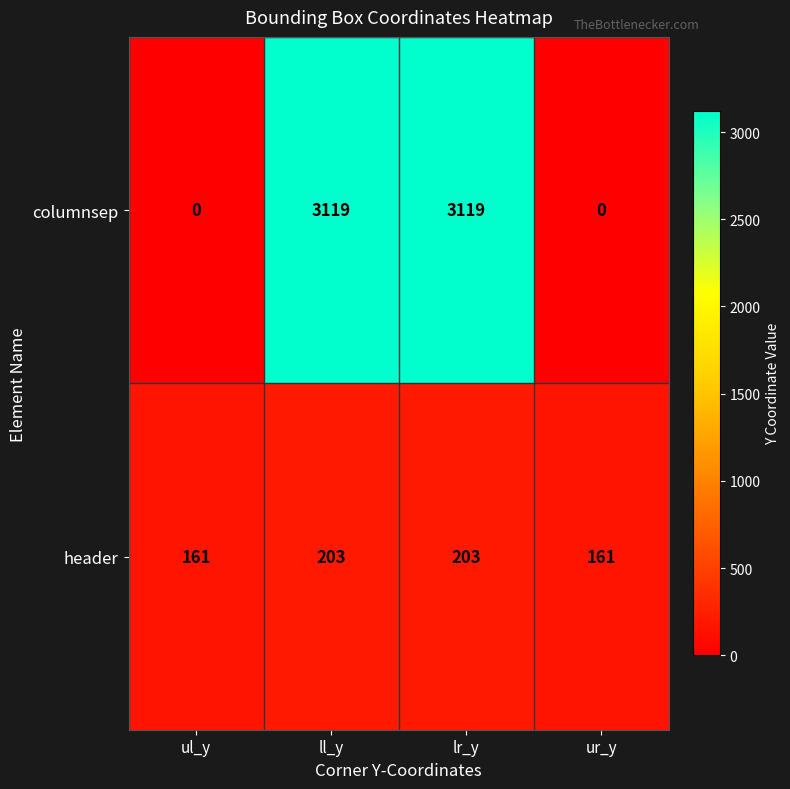

What is the difference between the maximum and minimum values in the columnsep series?

3119